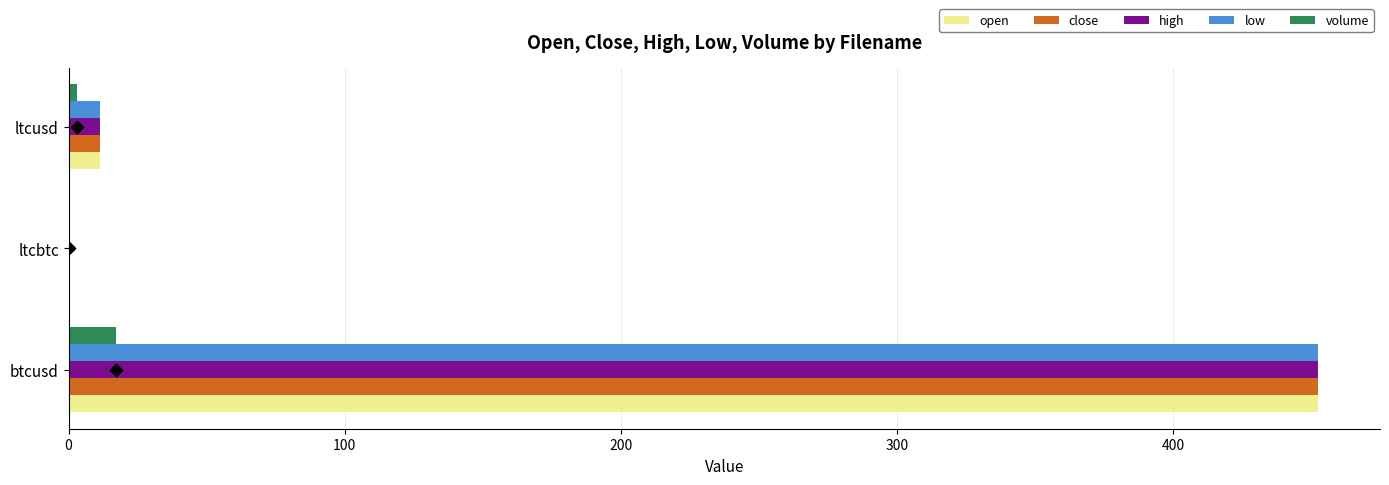

What is the sum of all volume values?

20.1